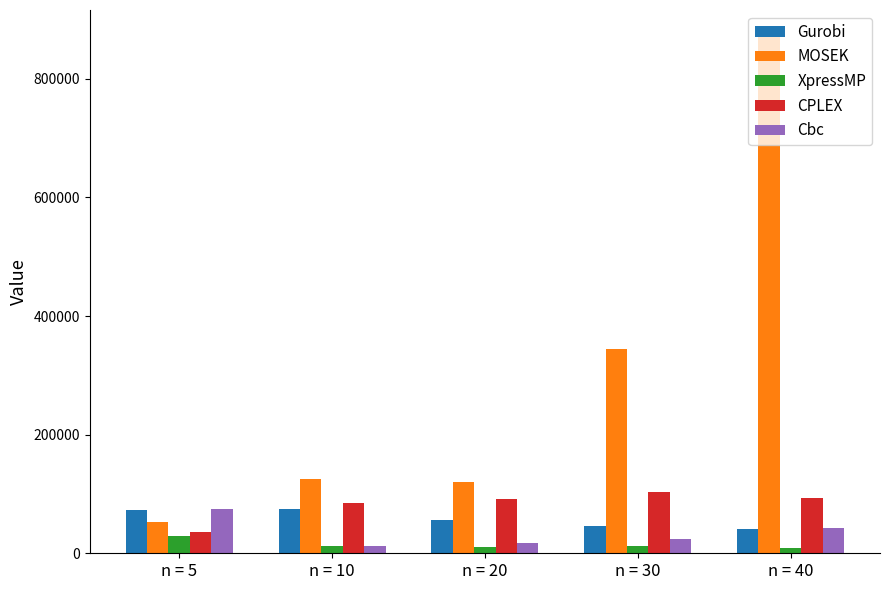

What is the spread (max minus min) of values at n = 5?

44284